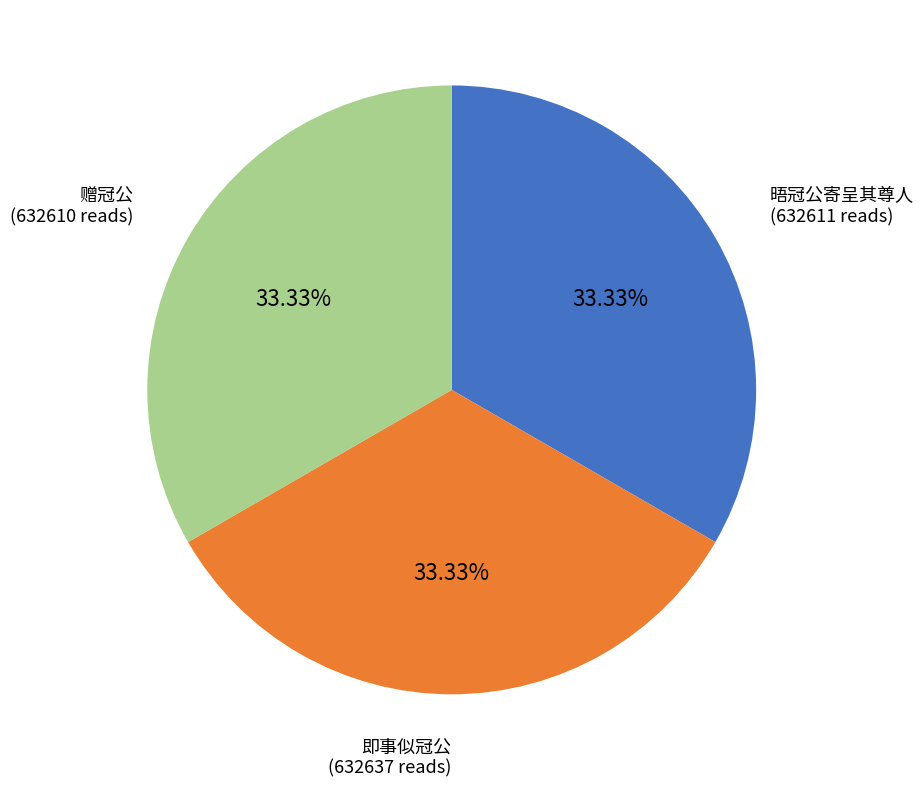

Is there any slice that represents more than half of the pie?

No